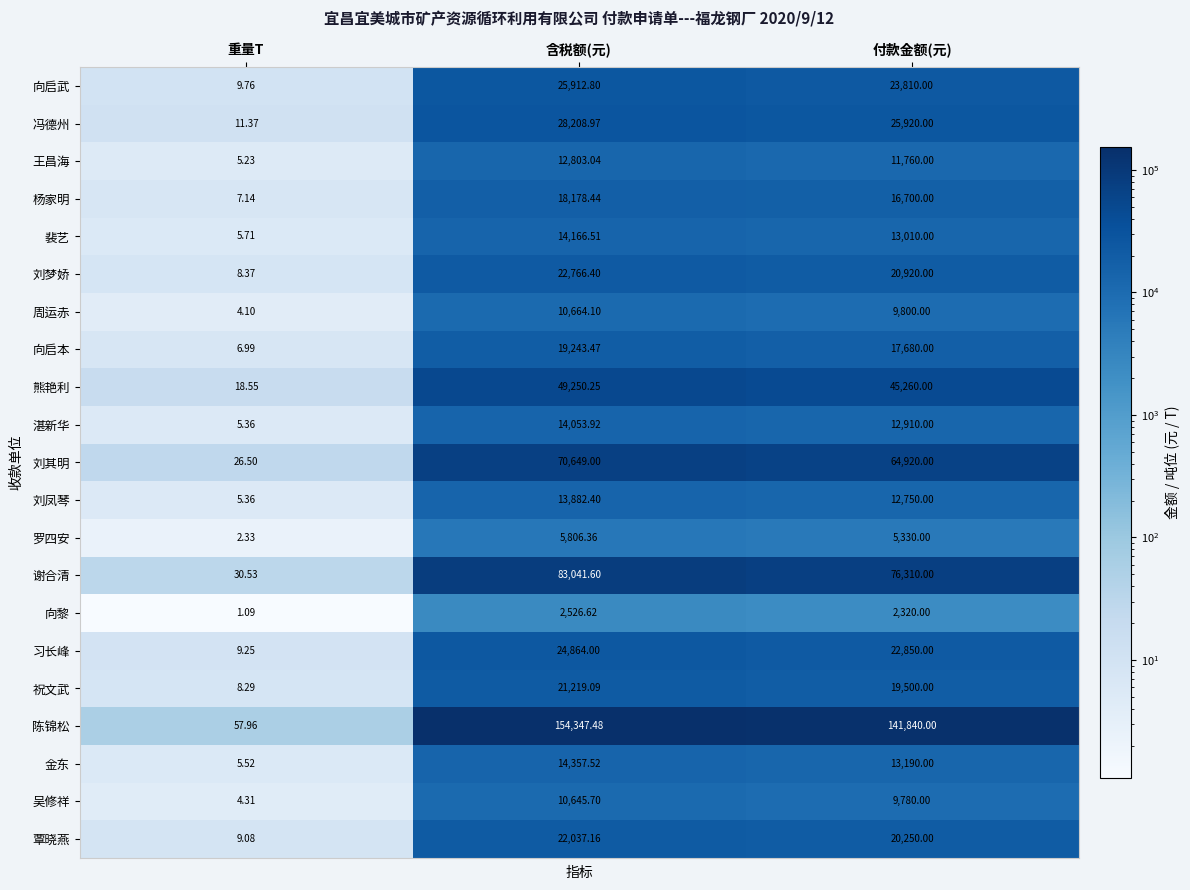

Which label corresponds to the largest value in the chart?

含税额(元)